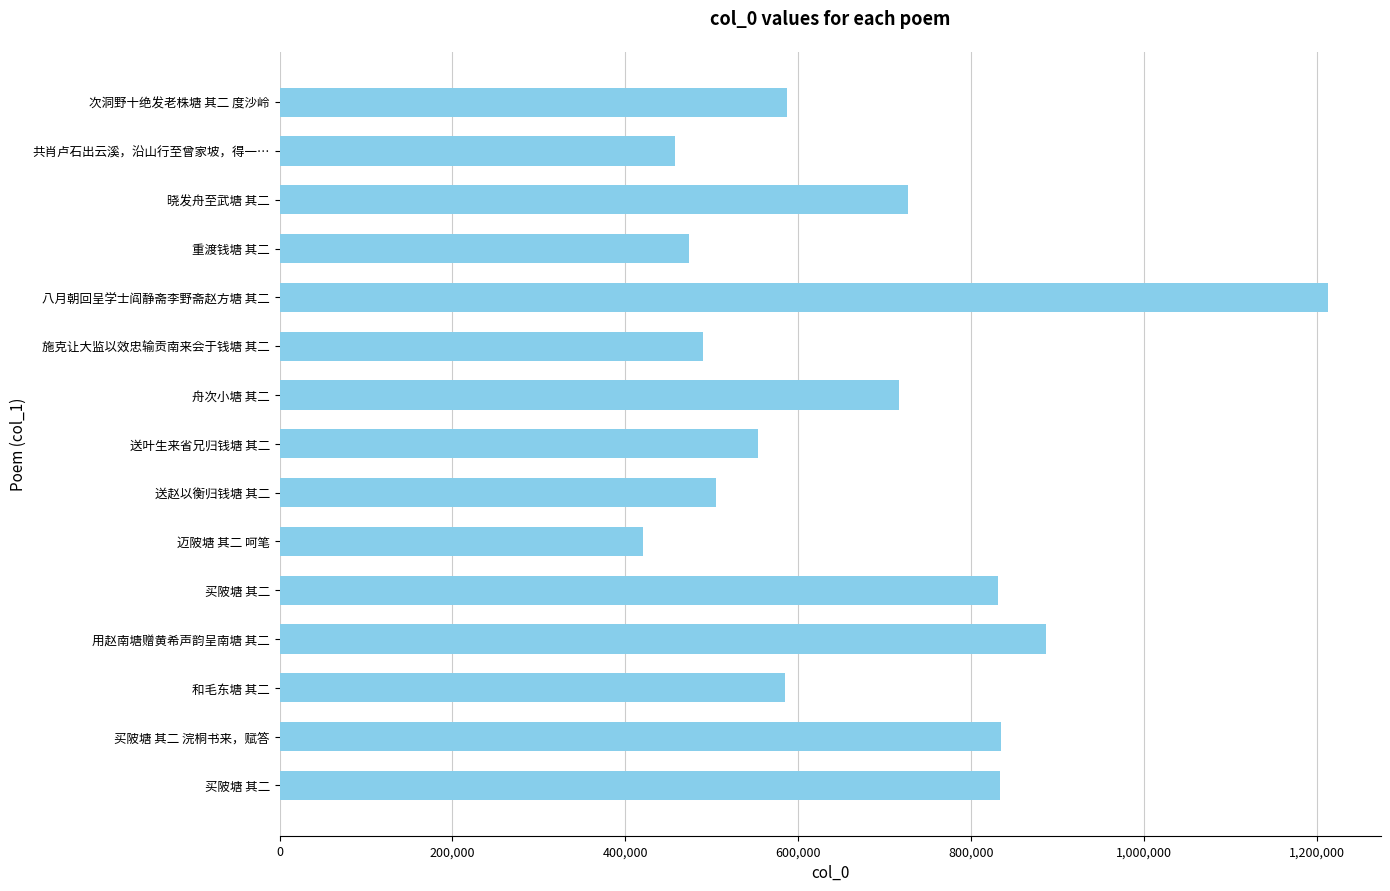

What is the minimum value shown in the chart?

420063